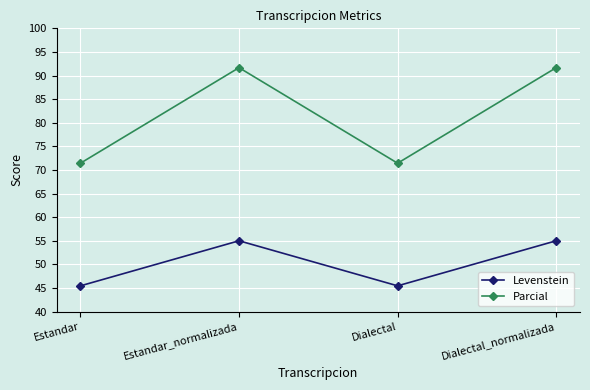

True or false: Levenstein and Parcial intersect in this chart.

False